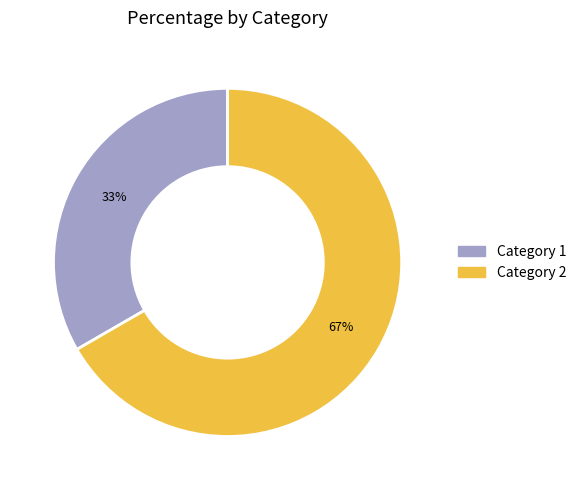

Is it true that Category 2 is 67% of the pie?

True